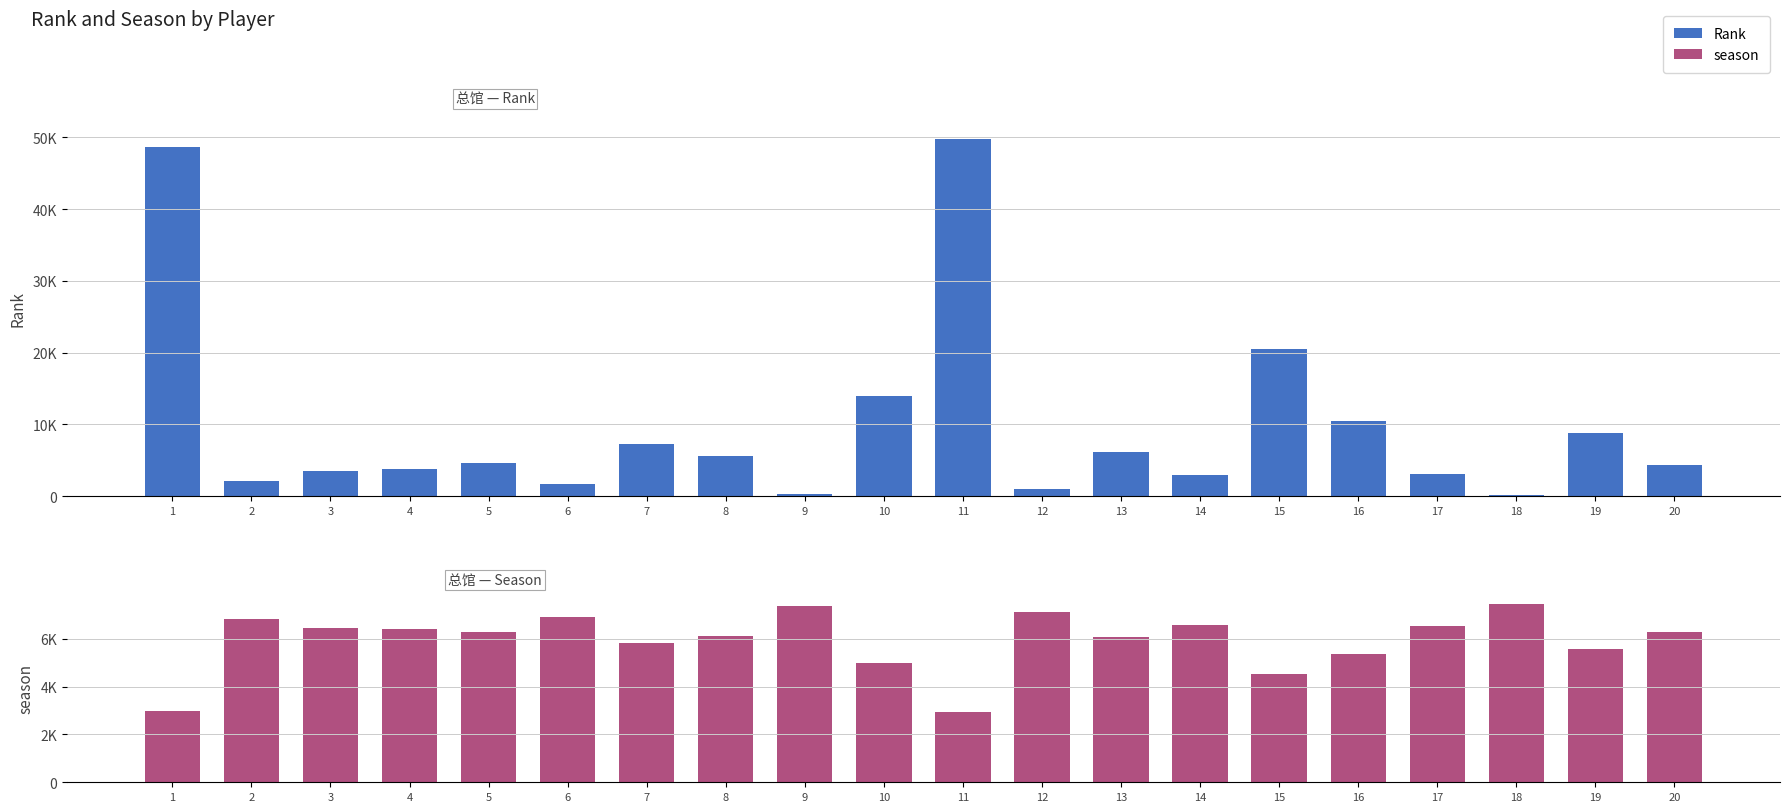

Is it true that Rank equals 14288 at 19?

False